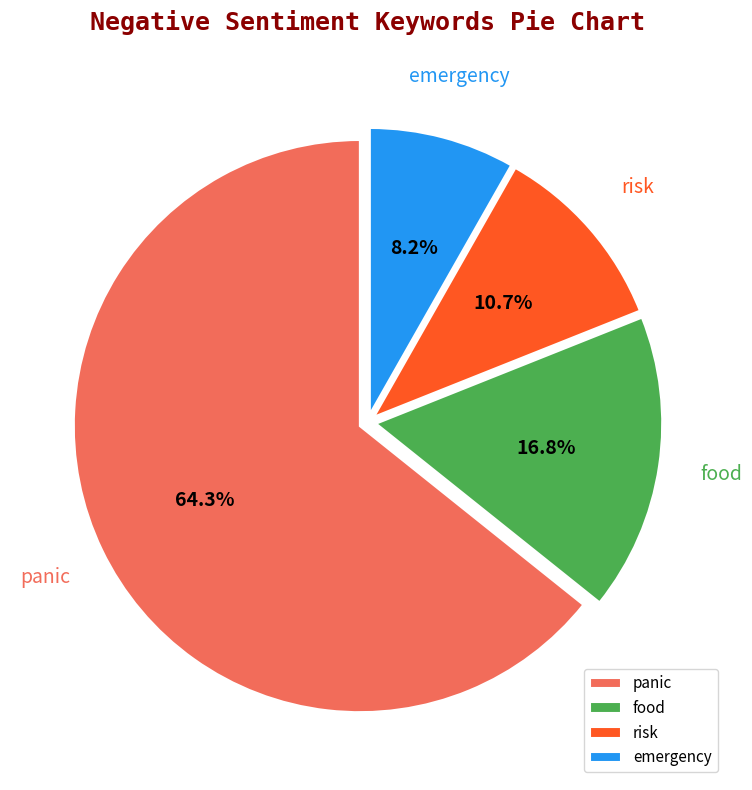

What is the largest slice in the pie chart?

panic